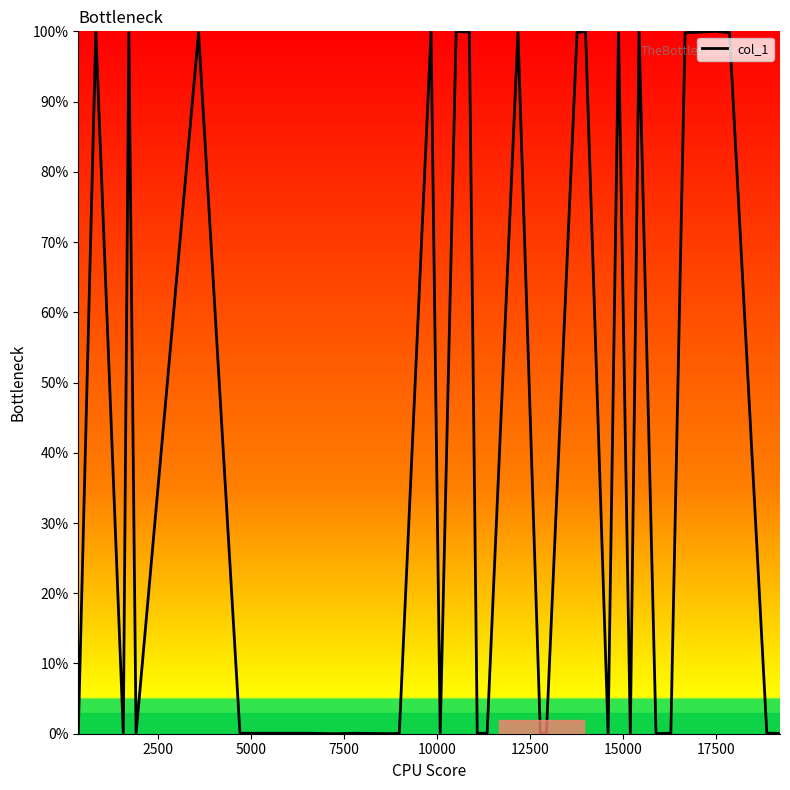

What is the difference between the maximum and minimum values?

100.0